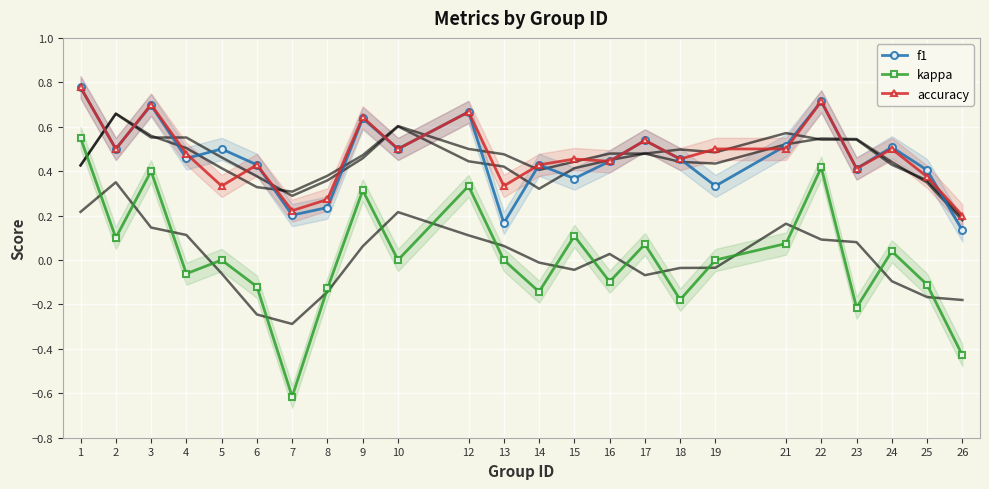

Is it true that f1 equals 0.4 at 15?

True